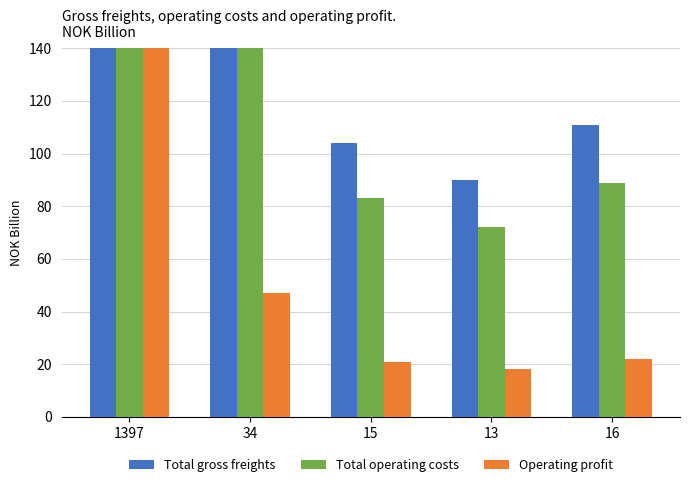

At which category does the chart reach its peak across all series?

1397